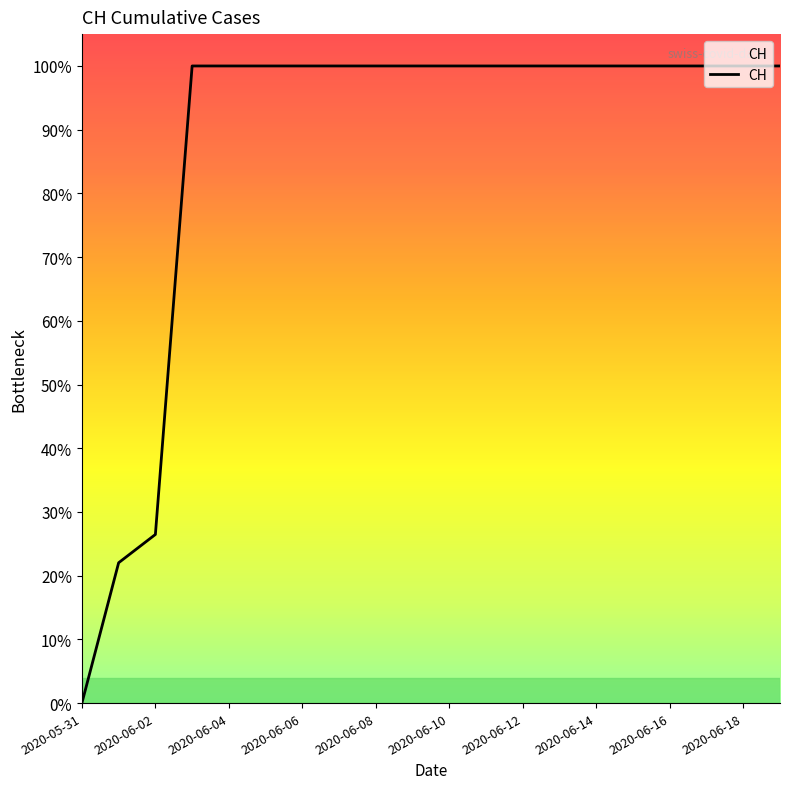

Is this an area chart (filled region under the line)?

Yes